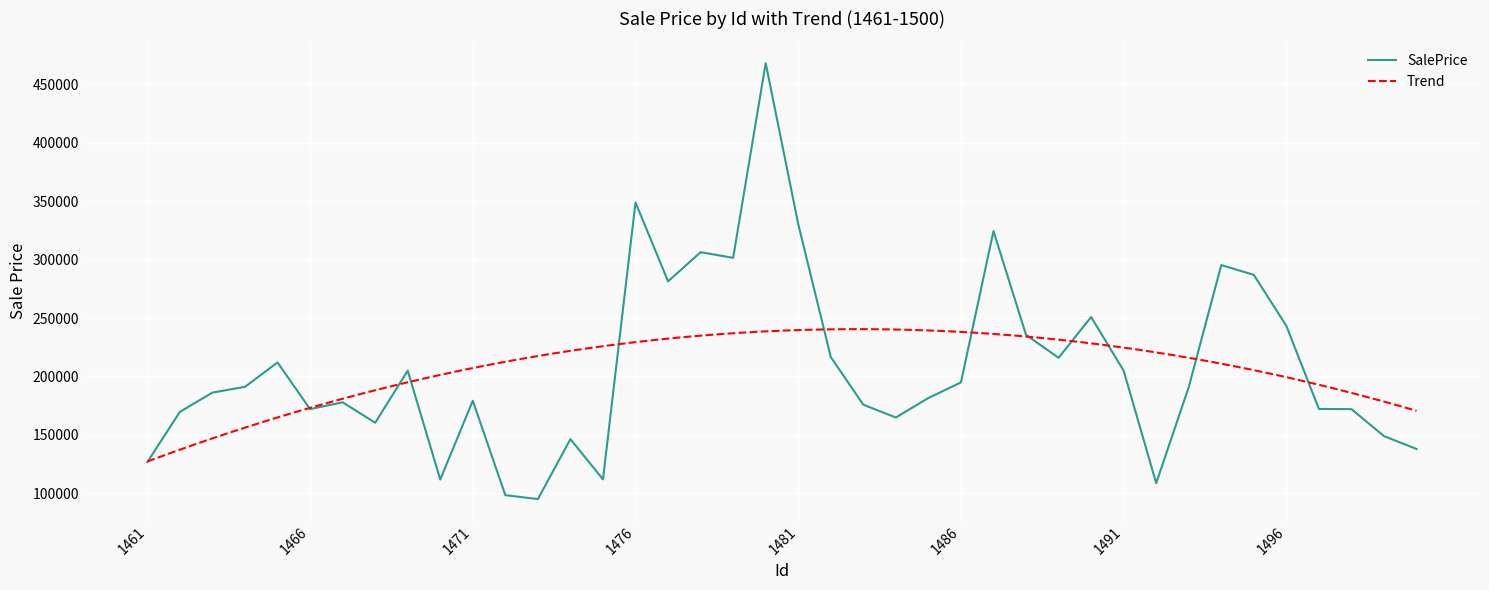

What is the value of the 5th point from the left?

212000.8